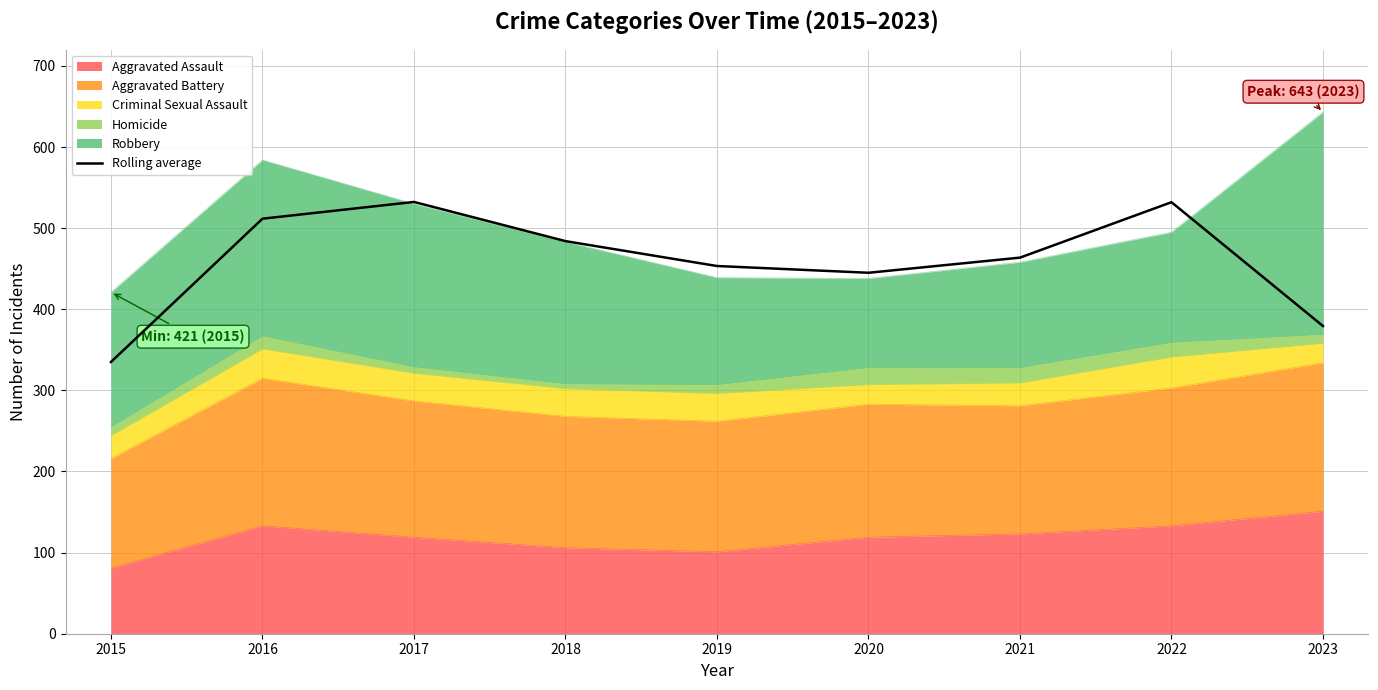

What is the ratio of the value at 2023 to the value at 2021?

0.8